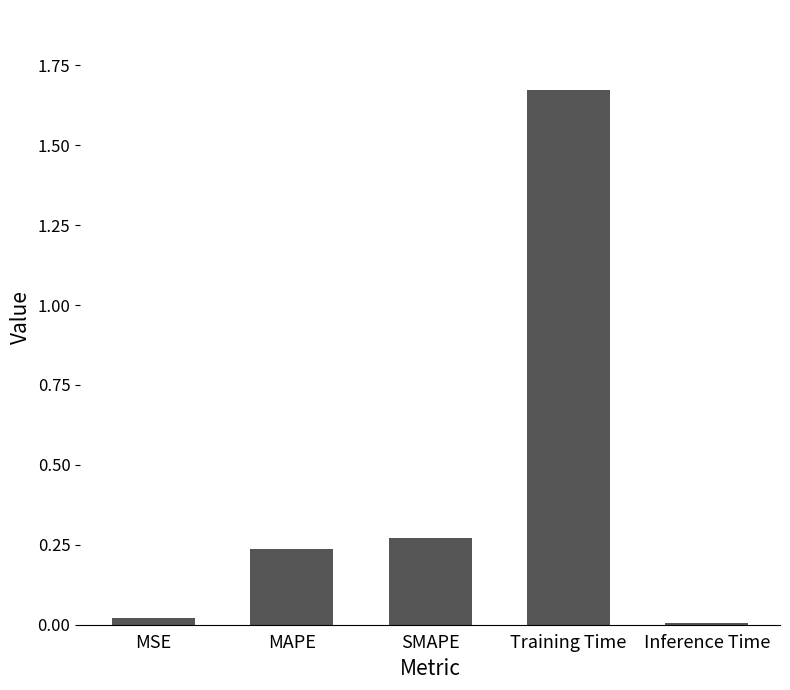

At which category does the chart reach its peak across all series?

Training Time